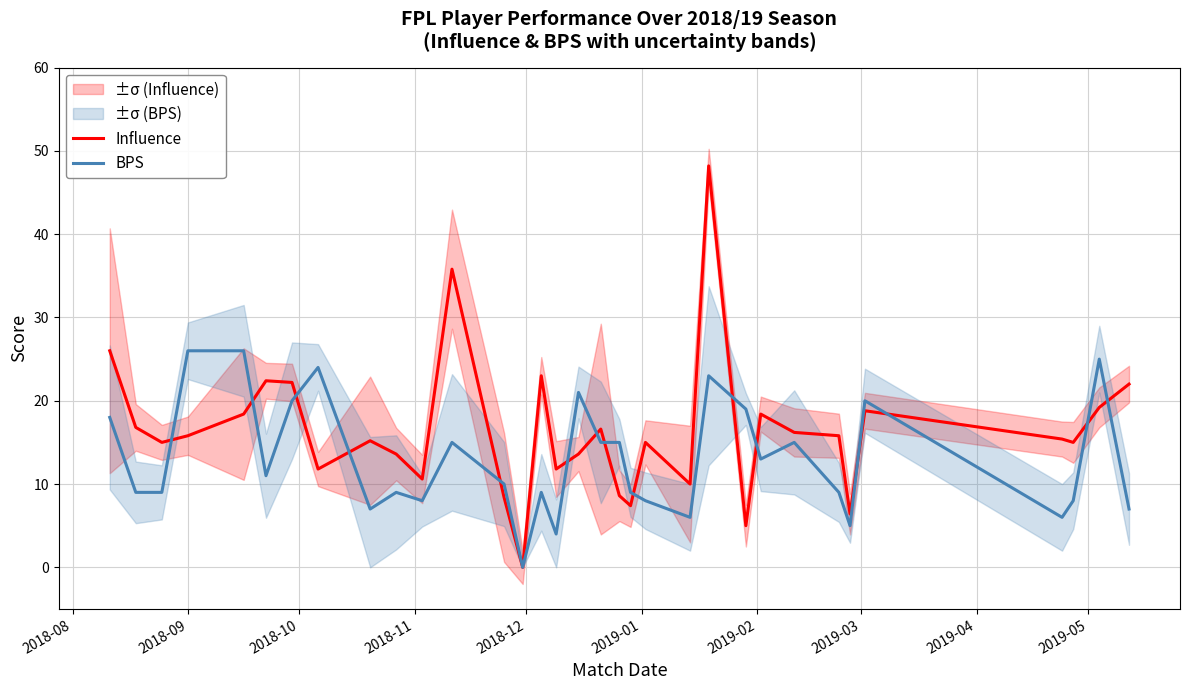

What is the highest value of the BPS series?

26.0